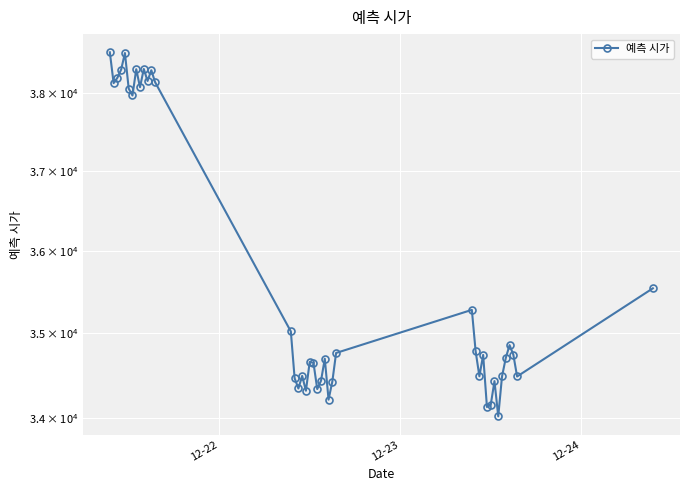

Reading right to left, list all the values displayed in this chart.

35542.5	34483.9	34743.2	34856.9	34703.9	34484.1	34015.7	34429.3	34148.3	34125.4	34739.6	34486.5	34784.3	35280.9	34763.1	34423.7	34211.0	34695.3	34433.2	34335.4	34645.6	34656.2	34315.9	34491.1	34342.4	34463.3	35020.5	38146.4	38302.6	38162.4	38319.2	38080.5	38316.4	37972.5	38062.8	38529.0	38312.1	38203.9	38133.9	38538.9